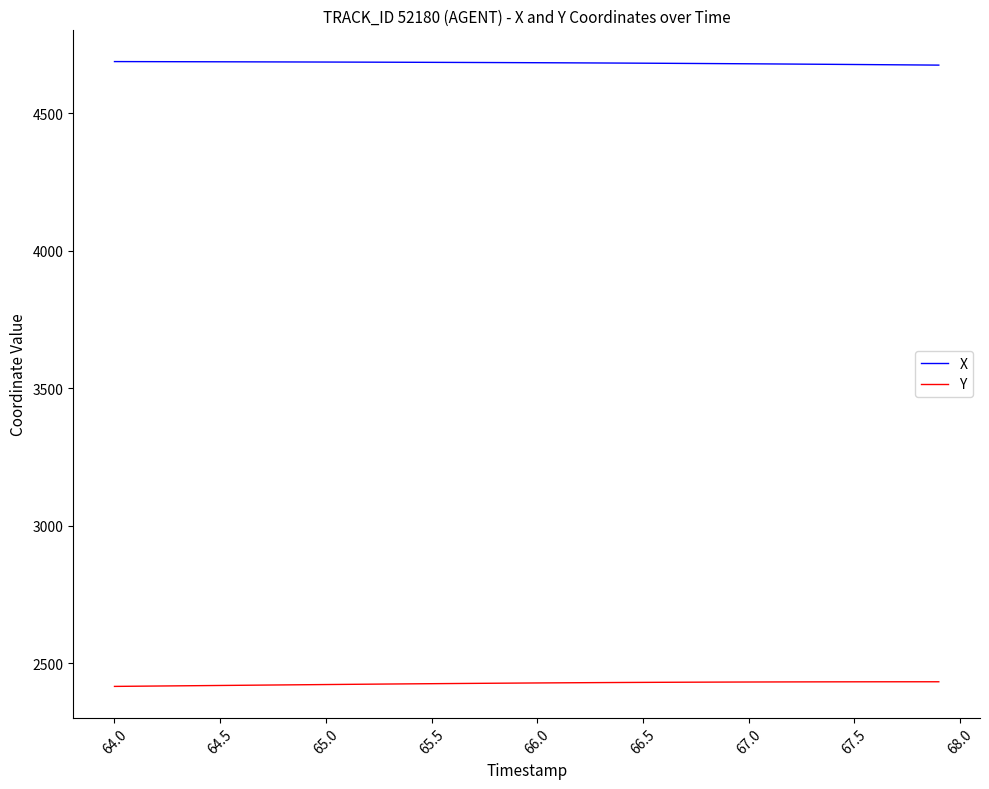

True or false: X and Y cross at least once.

False